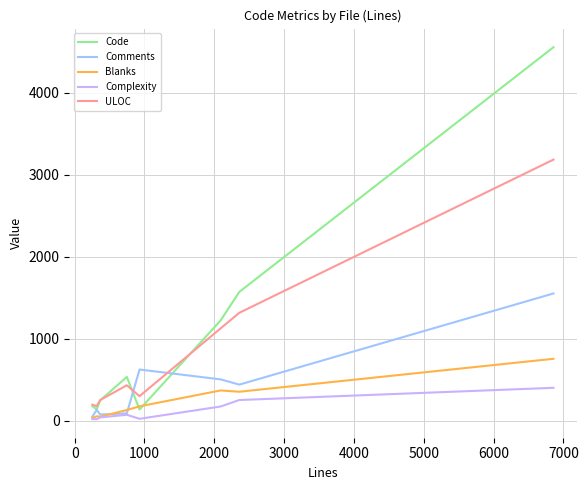

List the series in order of their peak value, highest first.

Code, ULOC, Comments, Blanks, Complexity